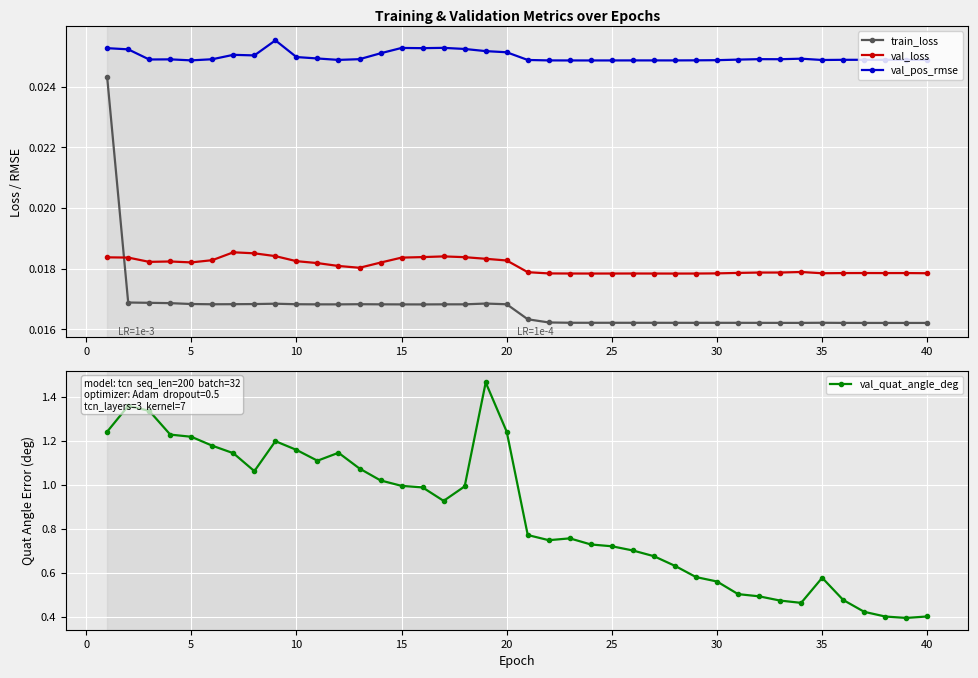

Rank the series by their maximum value, from lowest to highest.

val_loss, train_loss, val_pos_rmse, val_quat_angle_deg